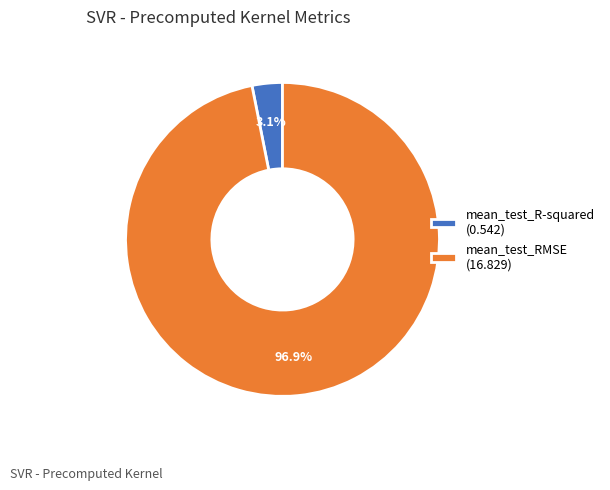

Rank the categories by value from lowest to highest.

mean_test_R-squared, mean_test_RMSE